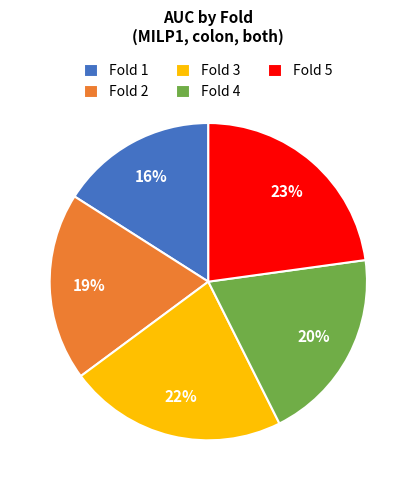

To the nearest percent, what percentage of the pie is Fold 2?

19%